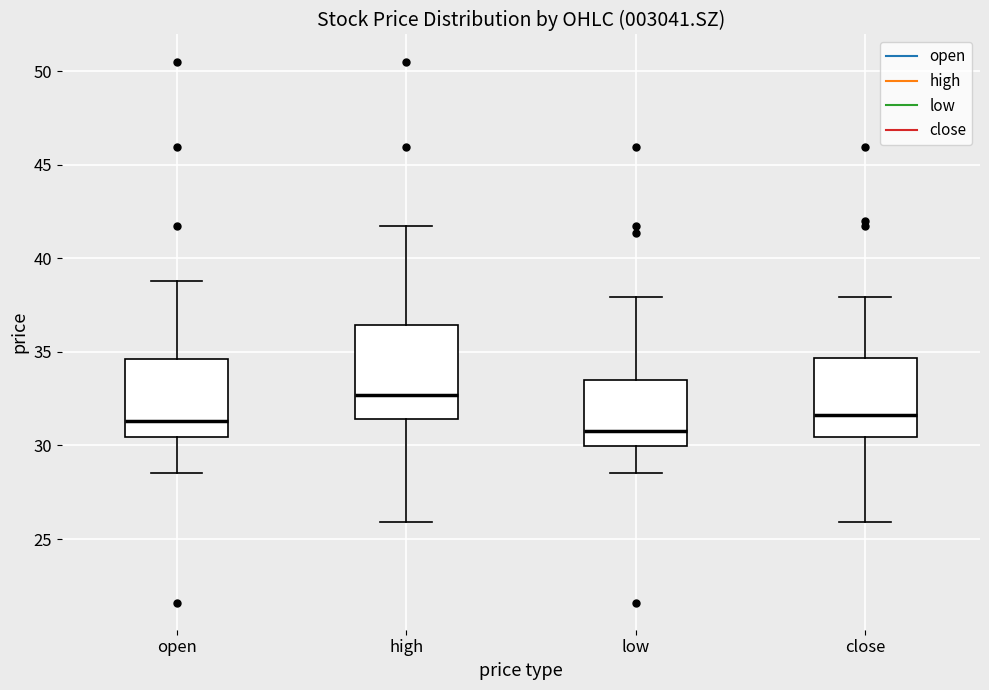

Which box's median line is the lowest?

low